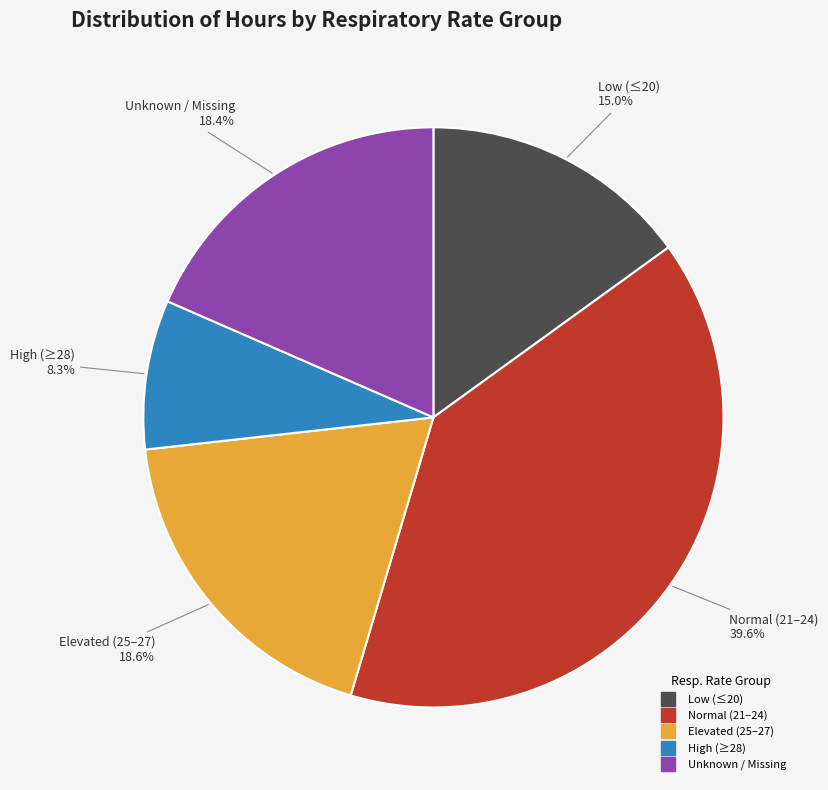

Is there a majority slice in this chart?

No